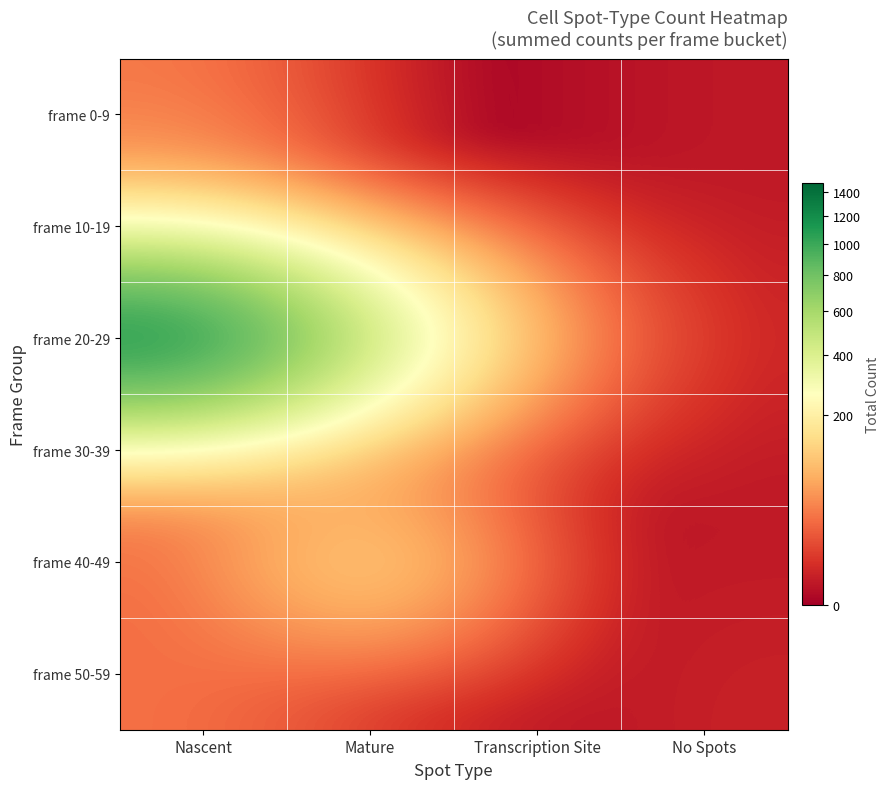

How many series are shown in this chart?

6